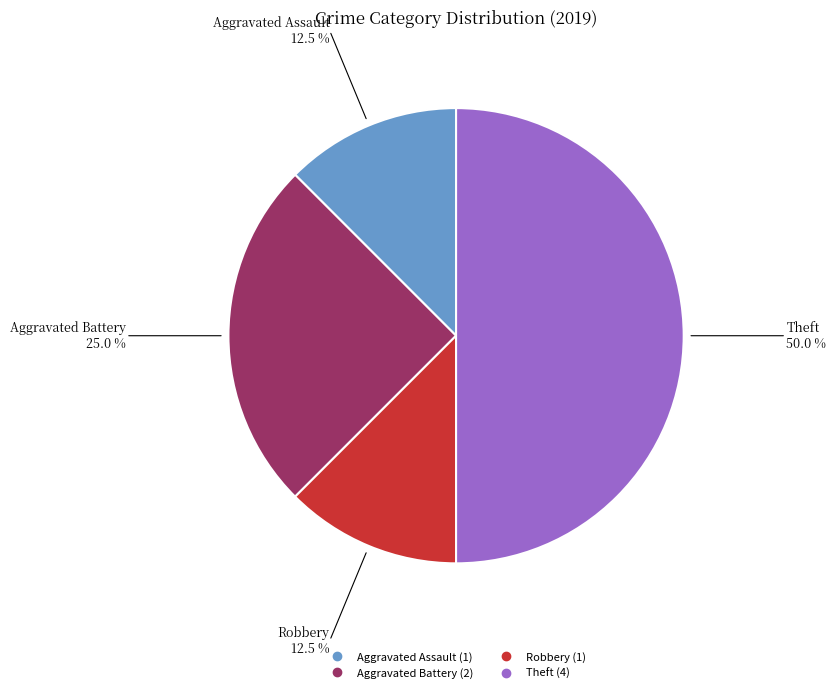

Is Robbery the majority of the pie?

No